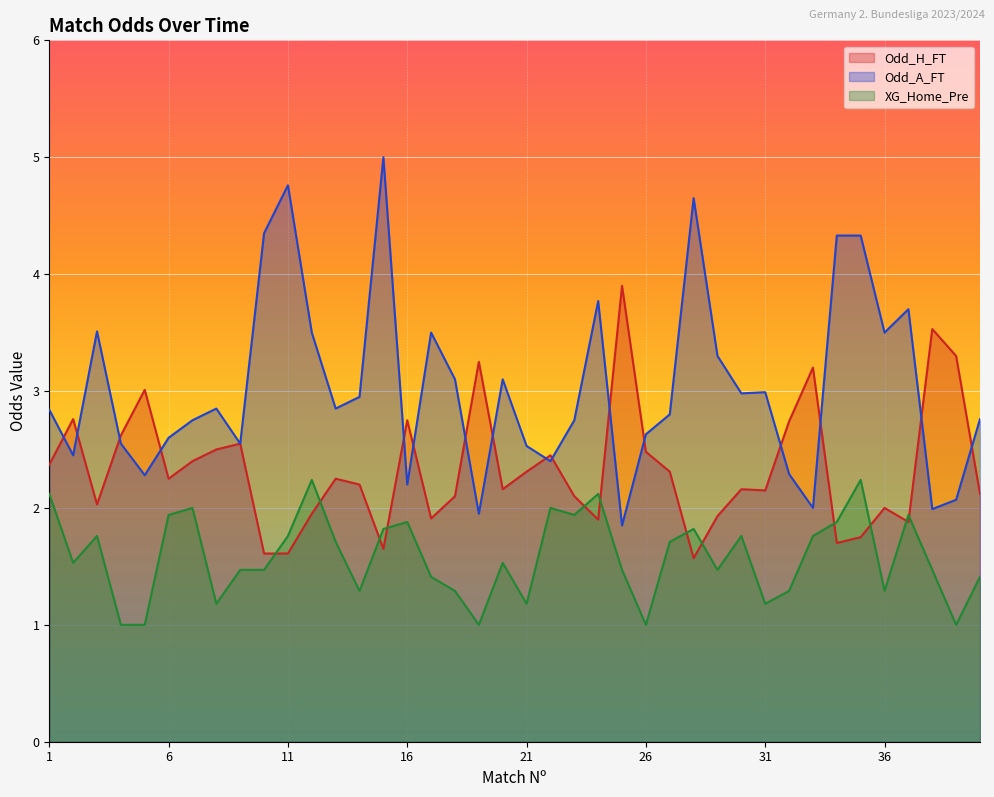

Is it true that XG_Home_Pre equals 2.2 at 29?

False